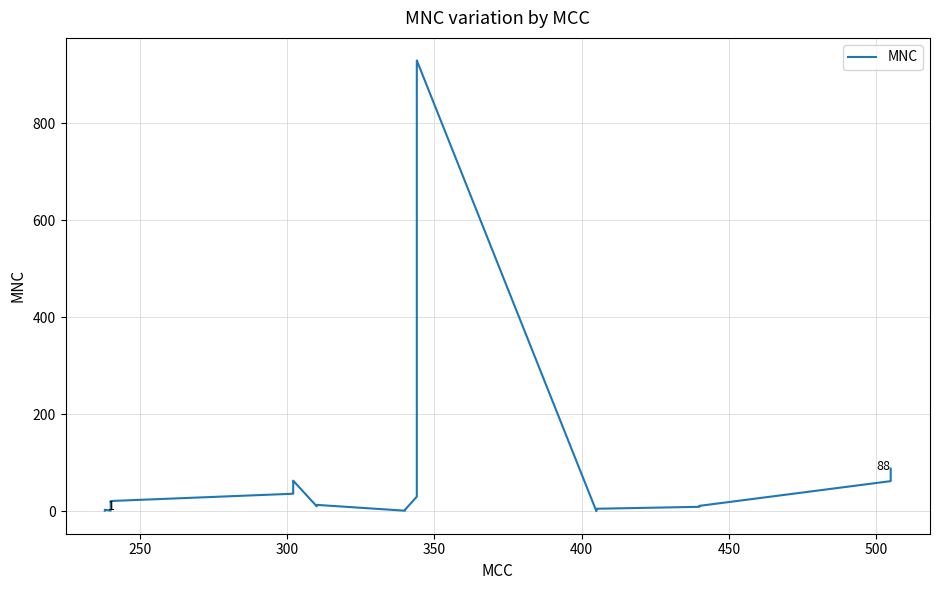

What is the maximum value shown in the chart?

930